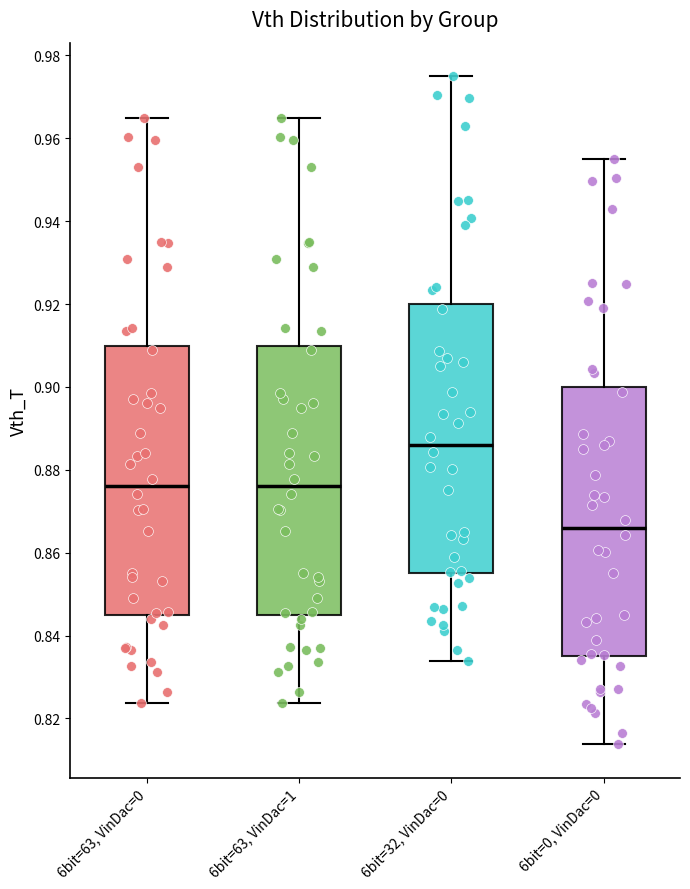

Where does the lower whisker of the box for 6bit=0, VinDac=0 end on the y-axis? The values are not printed on the chart, so give them approximately, as read against the axis.

0.814